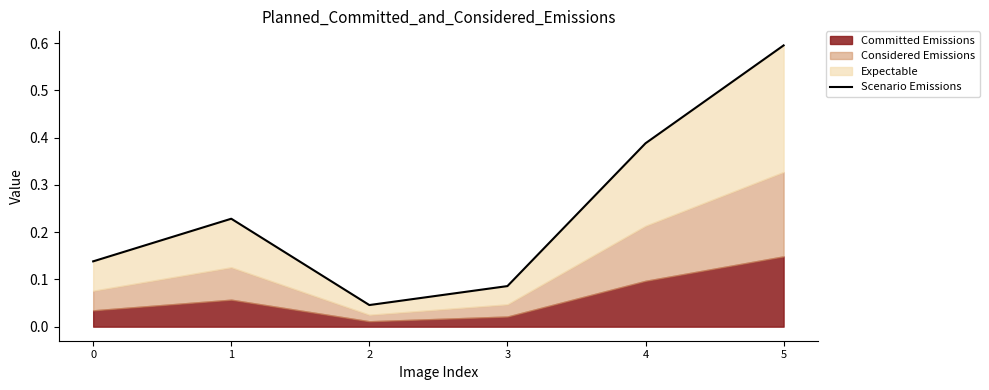

How many categories are shown in the chart?

6